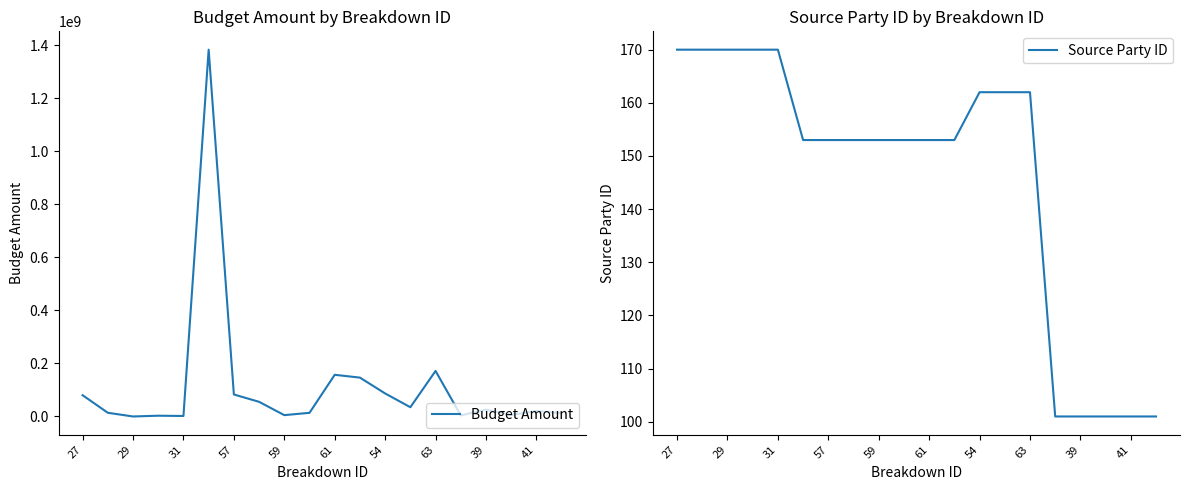

Which series has the largest total across all categories?

Budget Amount